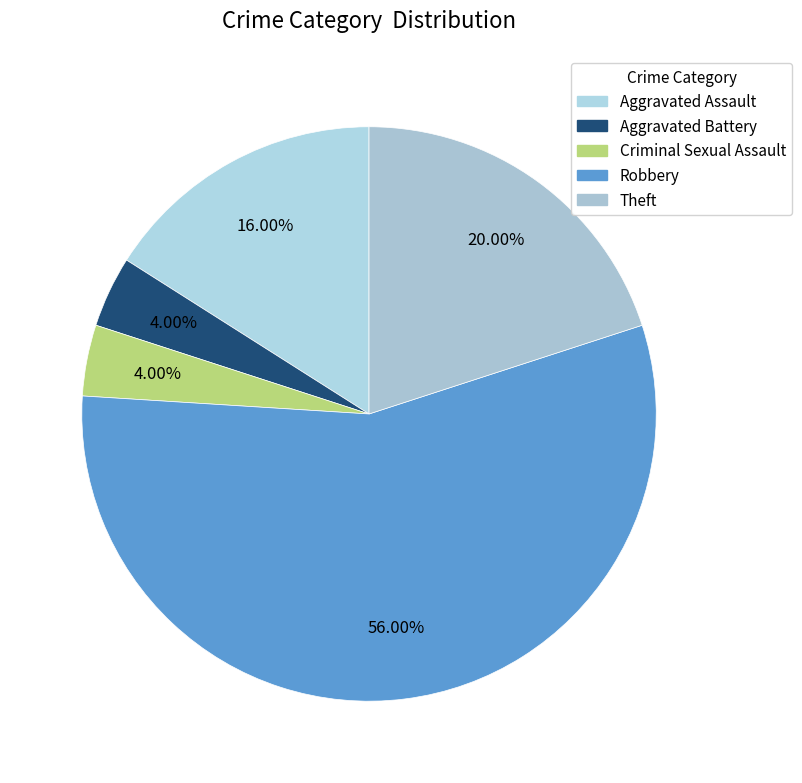

Do Criminal Sexual Assault and Aggravated Assault together represent more than half of the pie?

No